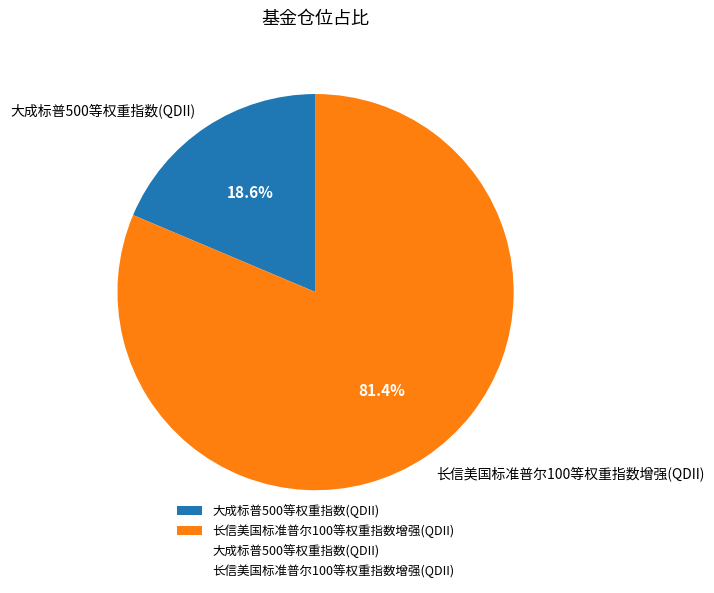

How many slices are in this pie chart?

2